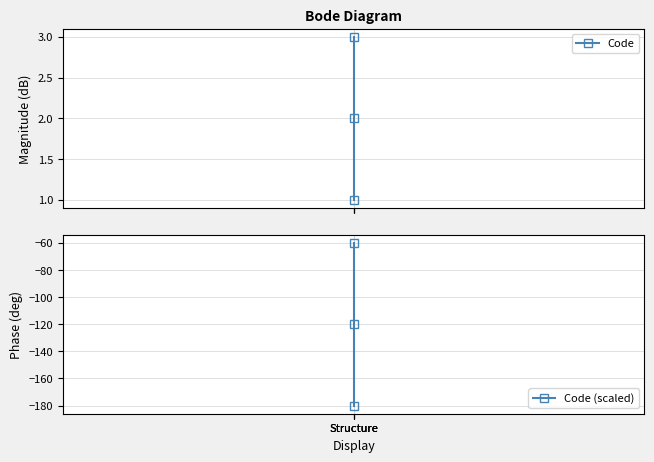

Is it true that Code equals 2 at Structure?

True